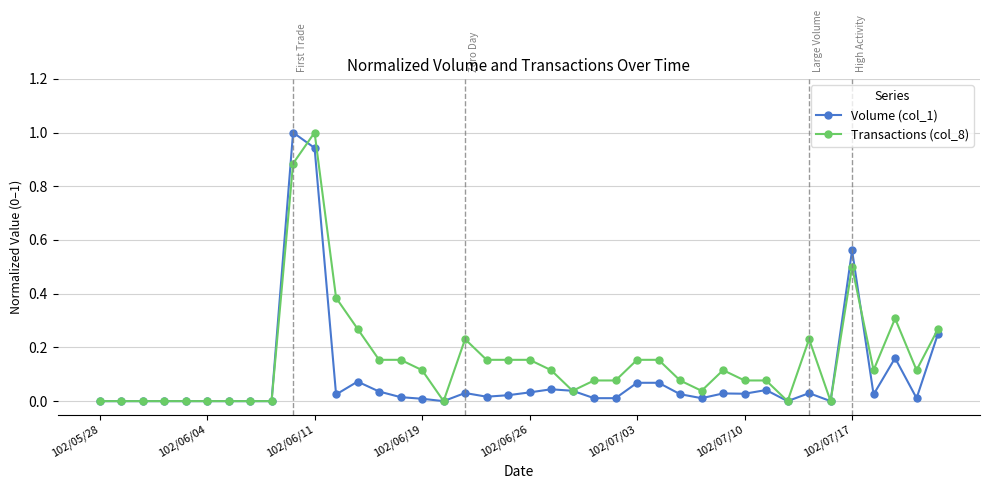

What is the maximum value shown in the chart?

1.0